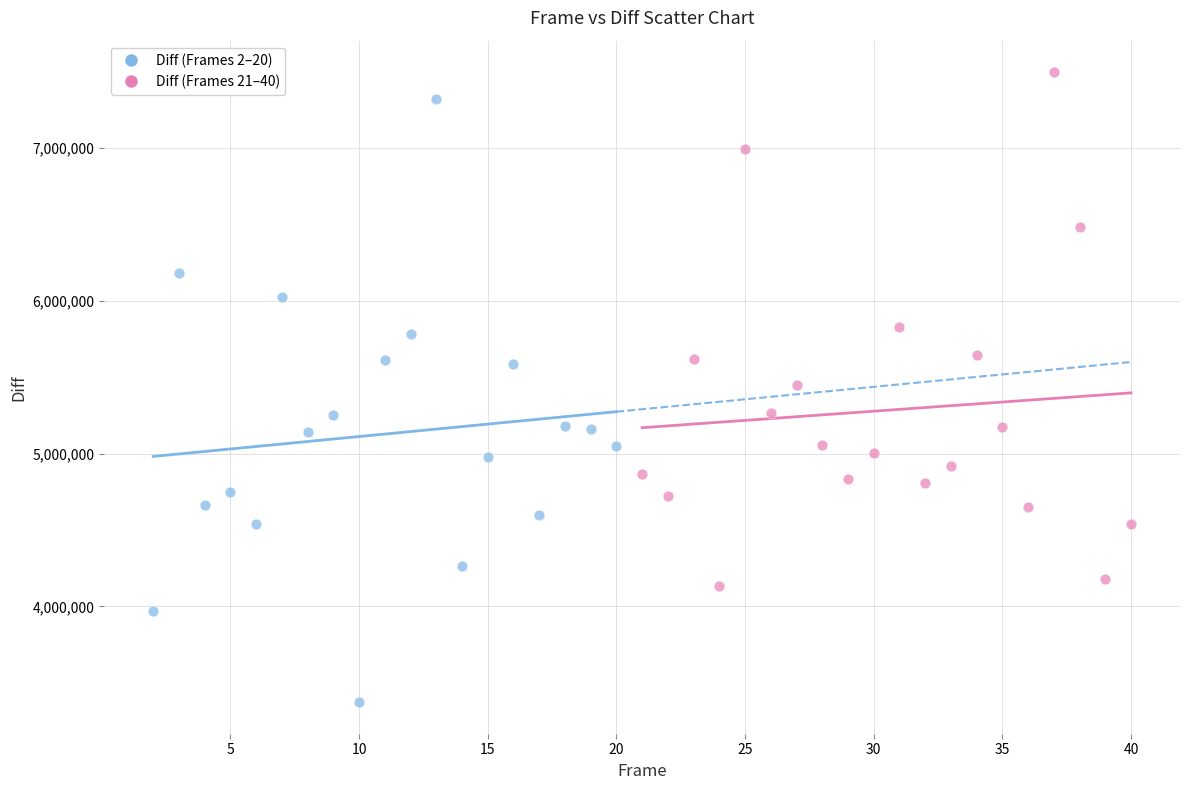

What are all the series names shown in the legend?

Diff (Frames 2–20), Diff (Frames 21–40)